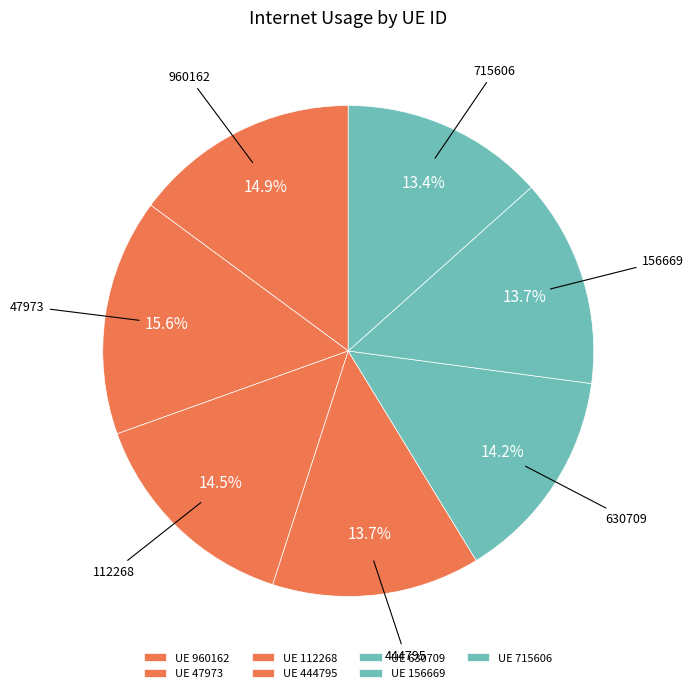

To the nearest percent, what is the combined percentage of 715606 and 112268?

28%